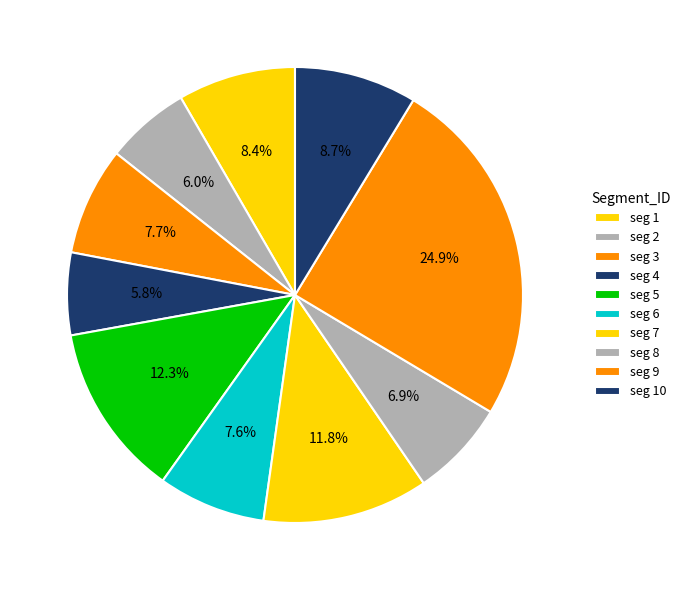

How many slices are in this pie chart?

10